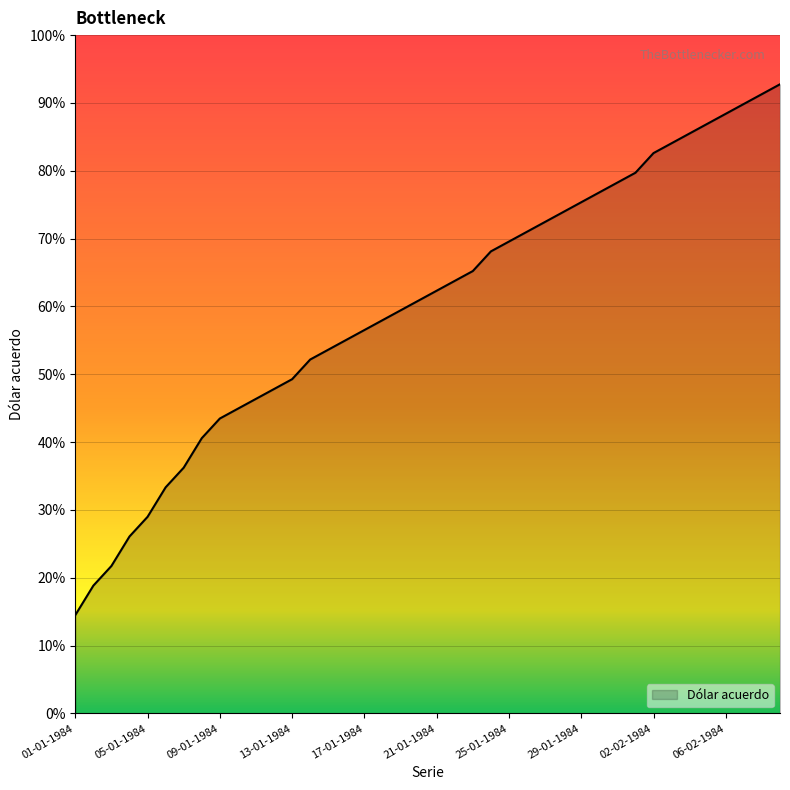

Does the chart display data point markers on the line(s)?

No